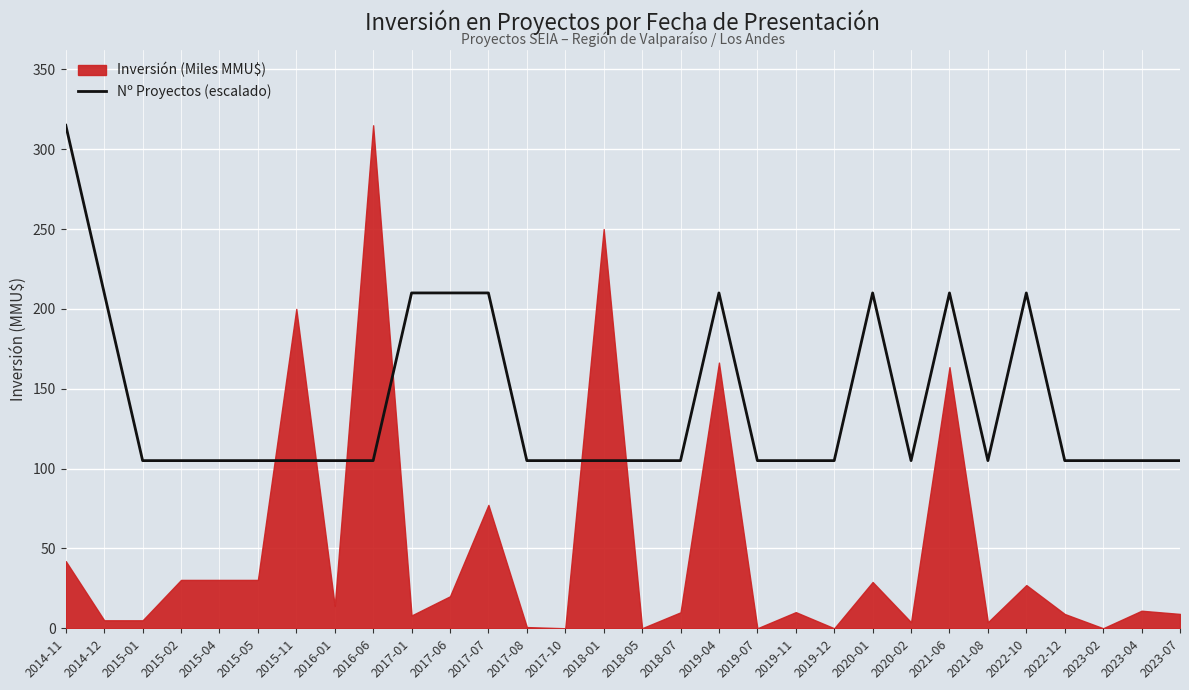

What is the label of the 16th point from the right?

2018-01